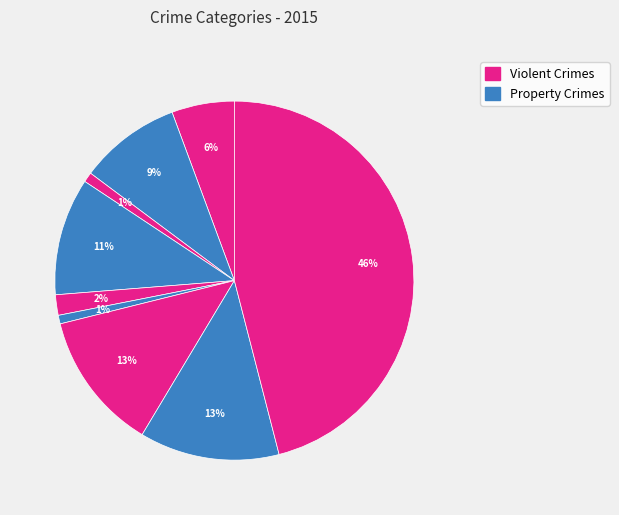

Count the number of slices in the pie.

9